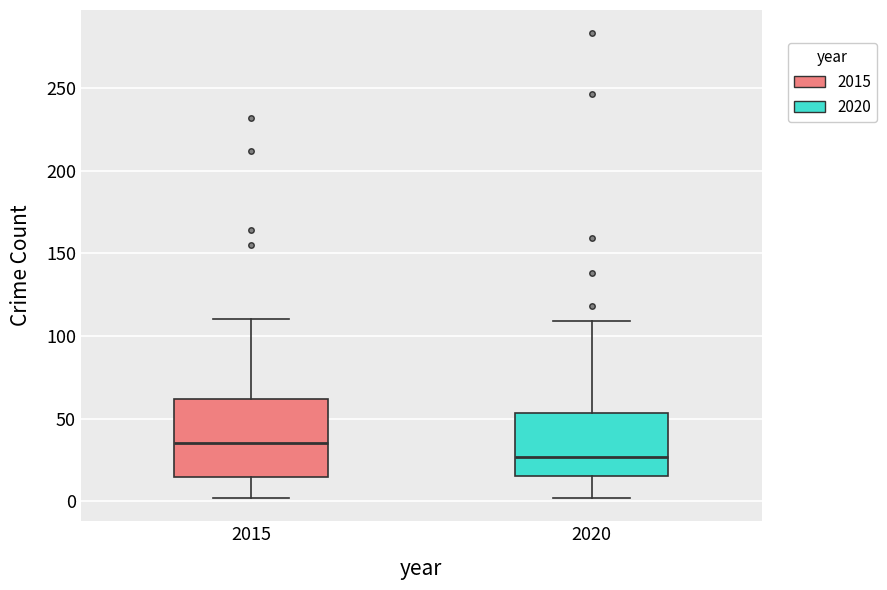

Which box's median line is the highest?

2015